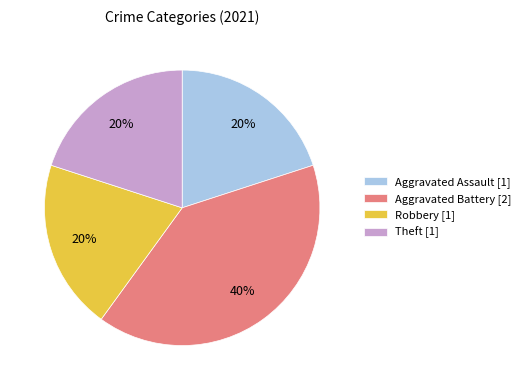

To the nearest percent, what is the difference between the largest and smallest slice percentages?

20%